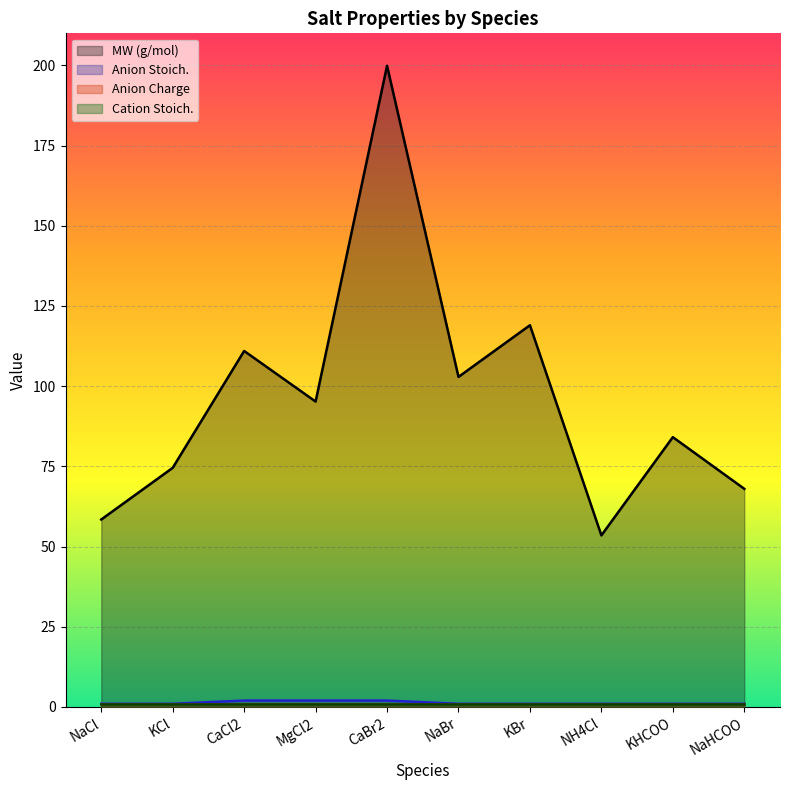

The MW (g/mol) series shows 86.0 at NaCl. True or false?

False